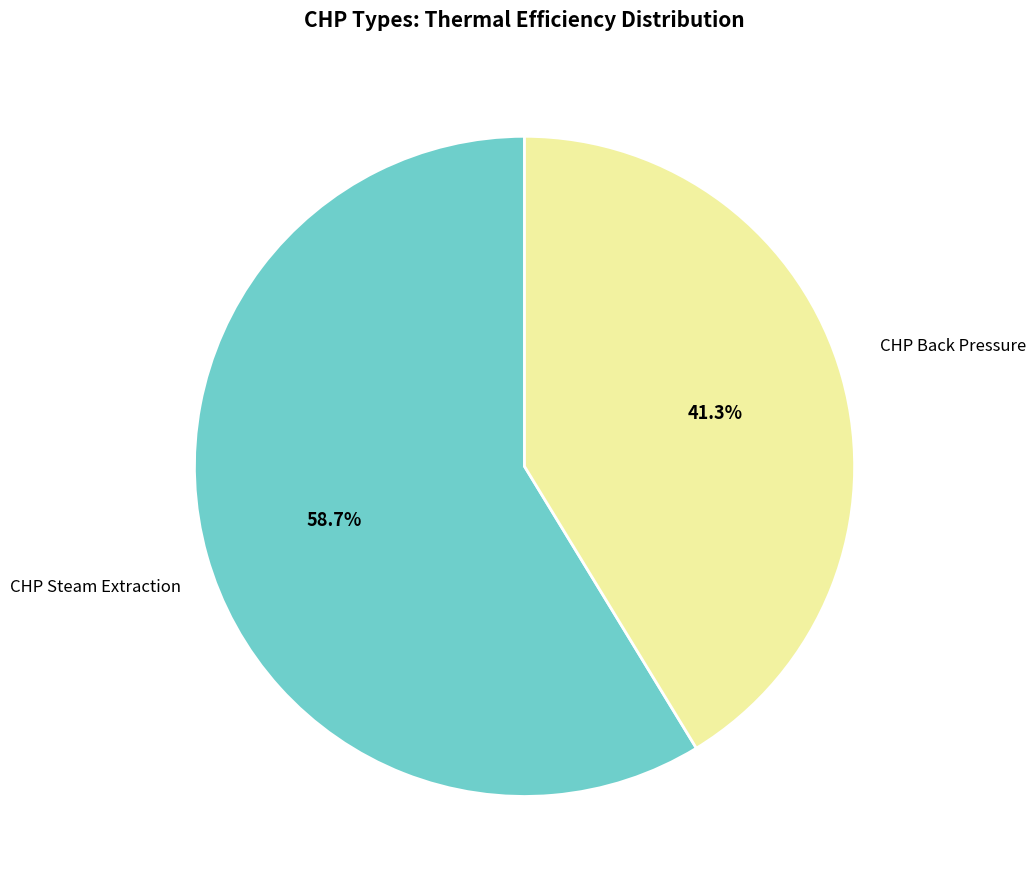

Is there any slice that represents more than half of the pie?

Yes